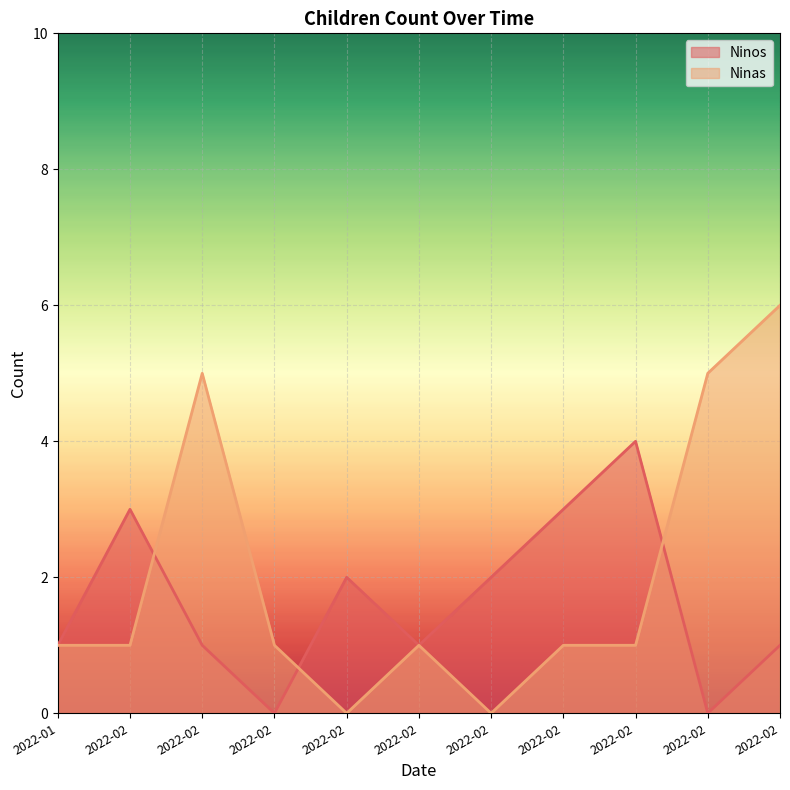

Reading right to left, what are all the values shown in this chart?

Ninos: 2022-02=1	2022-02=0	2022-02=4	2022-02=3	2022-02=2	2022-02=1	2022-02=2	2022-02=0	2022-02=1	2022-02=3	2022-01=1
Ninas: 2022-02=6	2022-02=5	2022-02=1	2022-02=1	2022-02=0	2022-02=1	2022-02=0	2022-02=1	2022-02=5	2022-02=1	2022-01=1